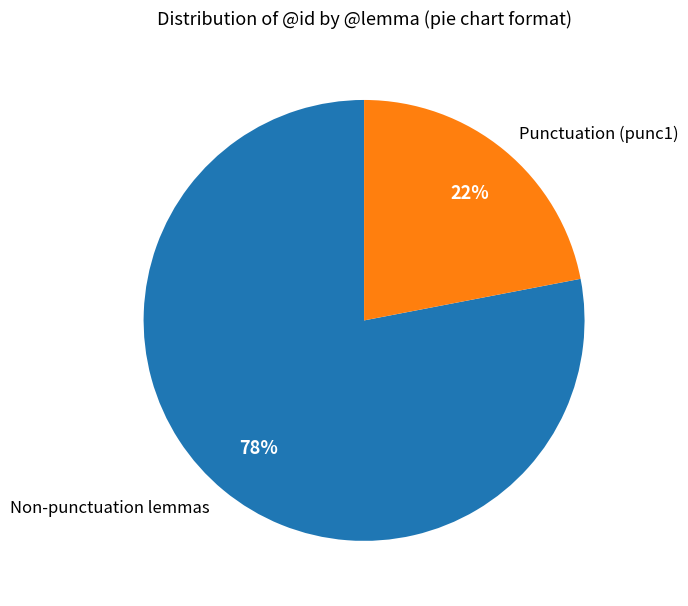

How many segments does this pie chart have?

2